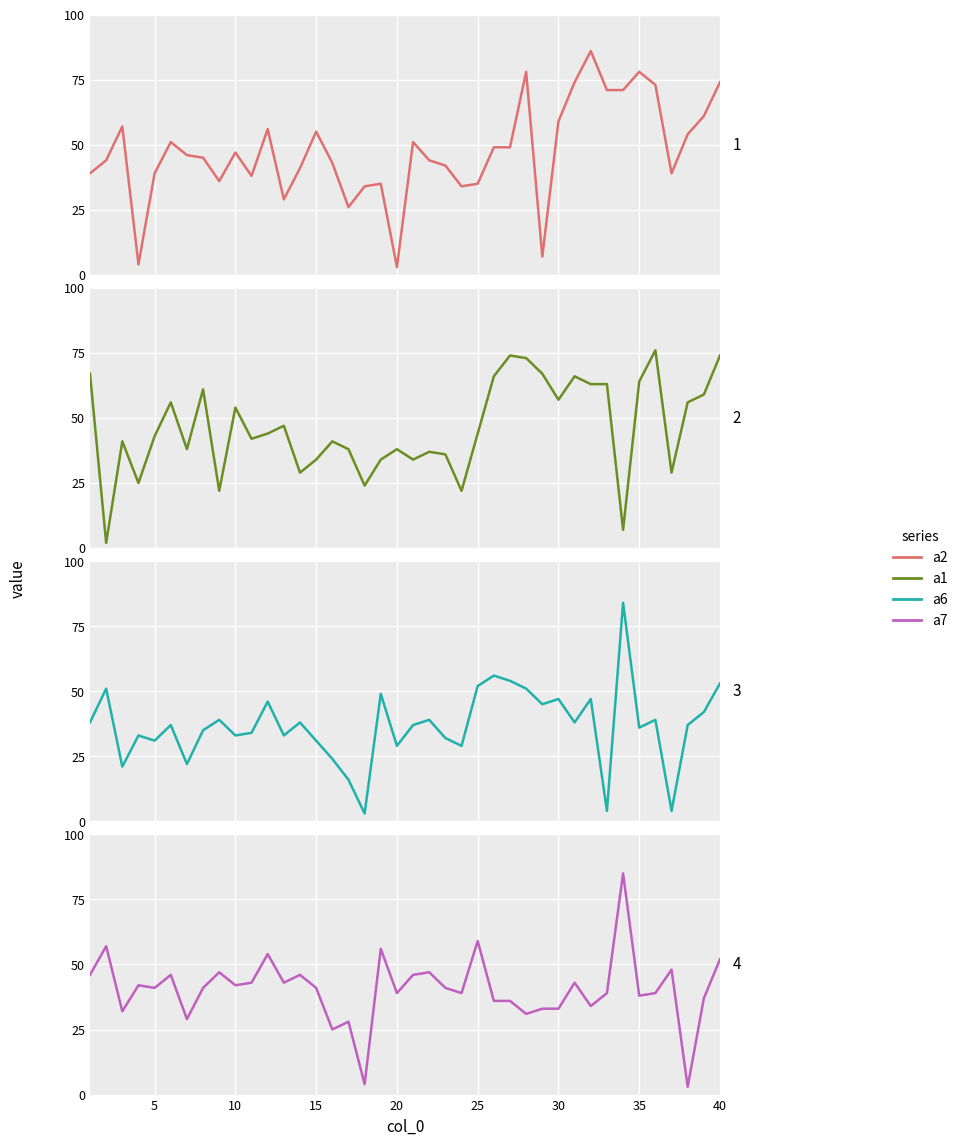

How many data points in a6 are above 37?

19